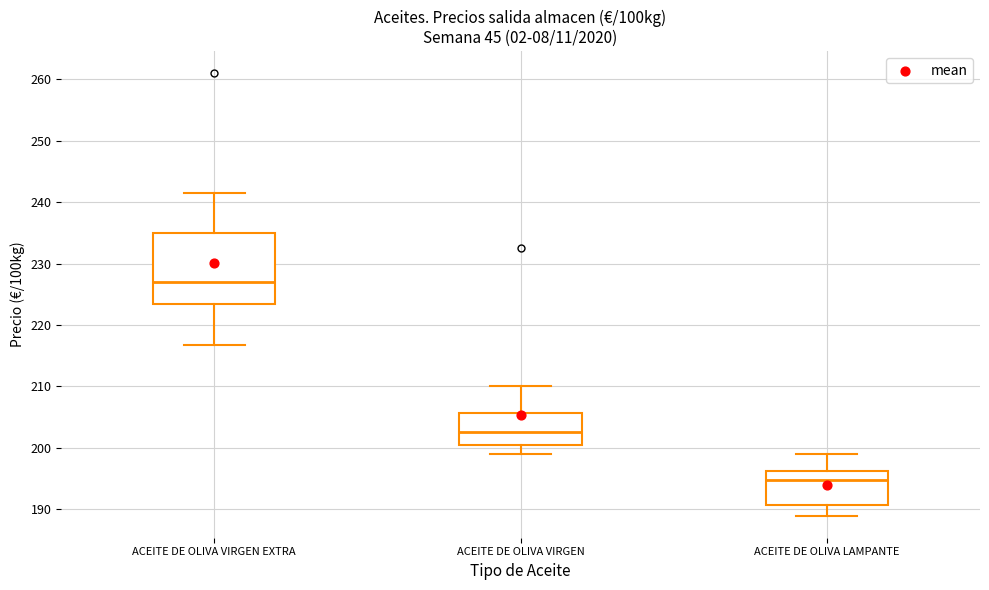

Where does the median line of the box for ACEITE DE OLIVA LAMPANTE sit on the y-axis? The values are not printed on the chart, so give them approximately, as read against the axis.

195